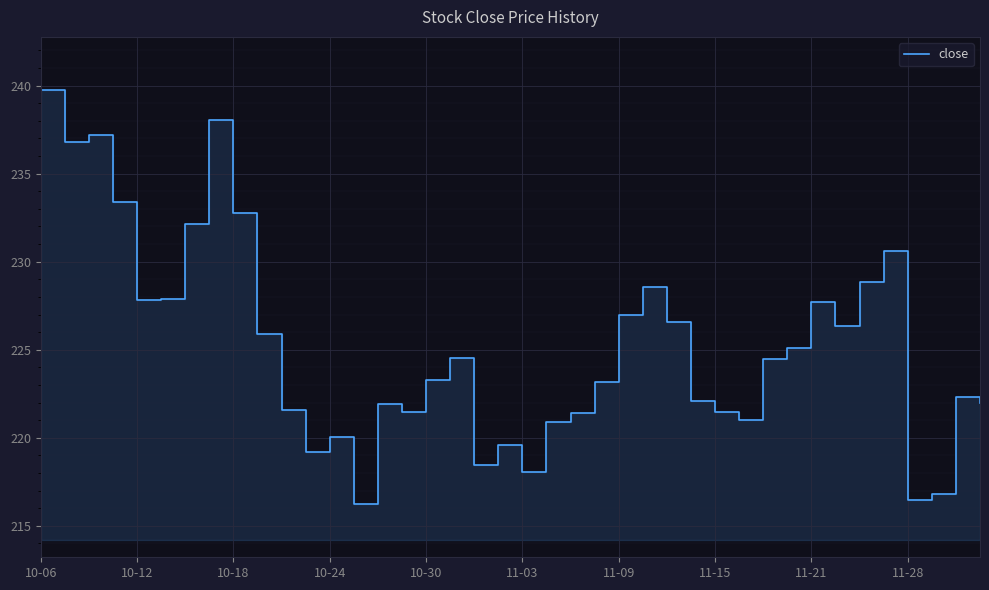

How many interior local valleys (lower than both neighbors) does the data have?

10